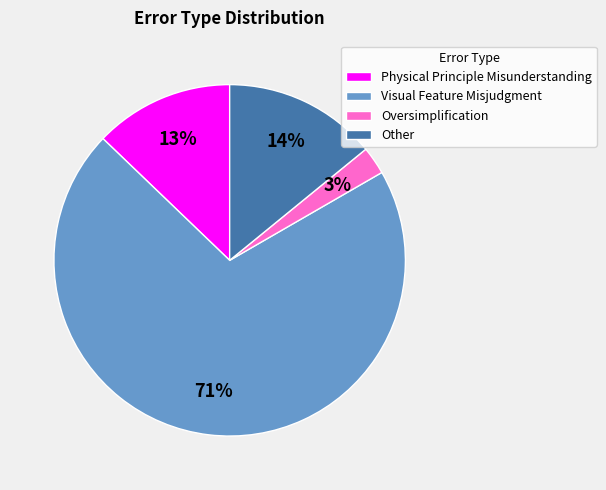

Between Other and Oversimplification, which is larger?

Other